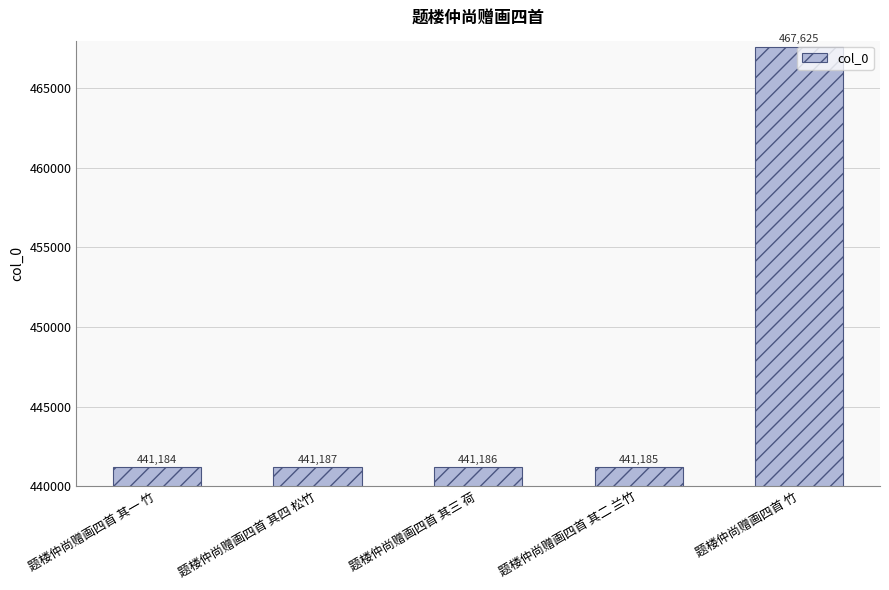

What is the maximum value shown in the chart?

467625